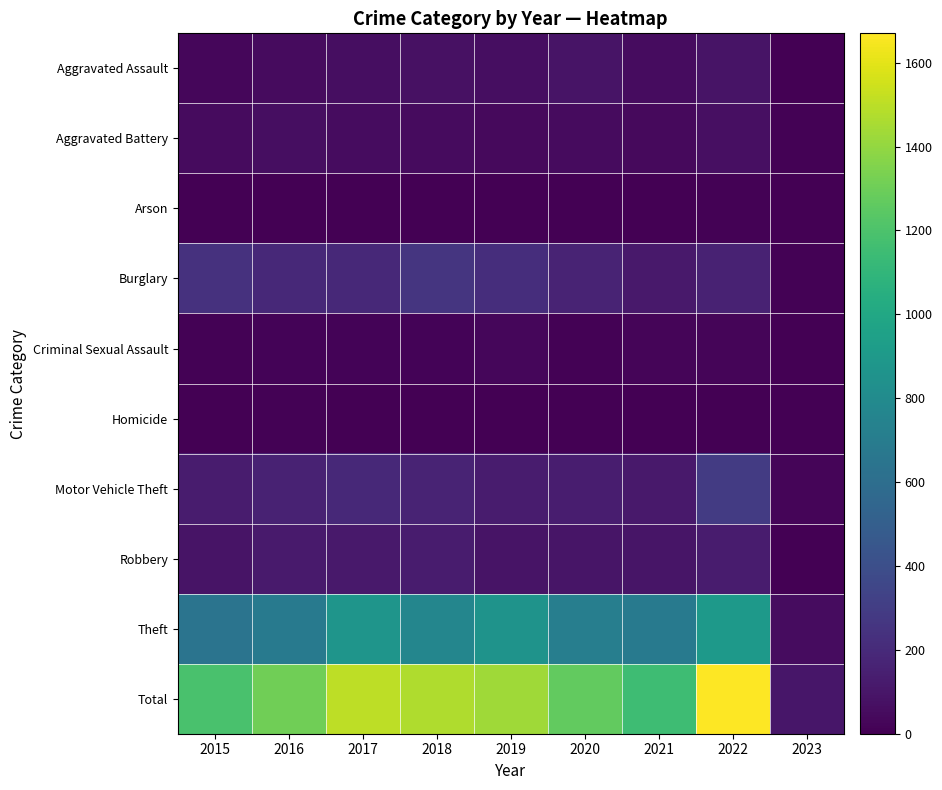

Reading left to right, transcribe all the data shown in this chart.

Aggravated Assault: 2015=31	2016=50	2017=59	2018=72	2019=61	2020=88	2021=58	2022=89	2023=6
Aggravated Battery: 2015=50	2016=60	2017=54	2018=52	2019=45	2020=48	2021=43	2022=66	2023=7
Arson: 2015=3	2016=3	2017=1	2018=6	2019=5	2020=4	2021=6	2022=7	2023=0
Burglary: 2015=236	2016=194	2017=192	2018=257	2019=221	2020=167	2021=117	2022=161	2023=9
Criminal Sexual Assault: 2015=13	2016=19	2017=19	2018=19	2019=29	2020=13	2021=24	2022=20	2023=2
Homicide: 2015=4	2016=8	2017=2	2018=5	2019=3	2020=6	2021=2	2022=6	2023=1
Motor Vehicle Theft: 2015=125	2016=163	2017=191	2018=164	2019=125	2020=134	2021=113	2022=292	2023=21
Robbery: 2015=87	2016=123	2017=115	2018=130	2019=89	2020=94	2021=95	2022=125	2023=3
Theft: 2015=641	2016=689	2017=873	2018=767	2019=855	2020=714	2021=691	2022=904	2023=54
Total: 2015=1190	2016=1309	2017=1506	2018=1472	2019=1433	2020=1268	2021=1149	2022=1670	2023=103